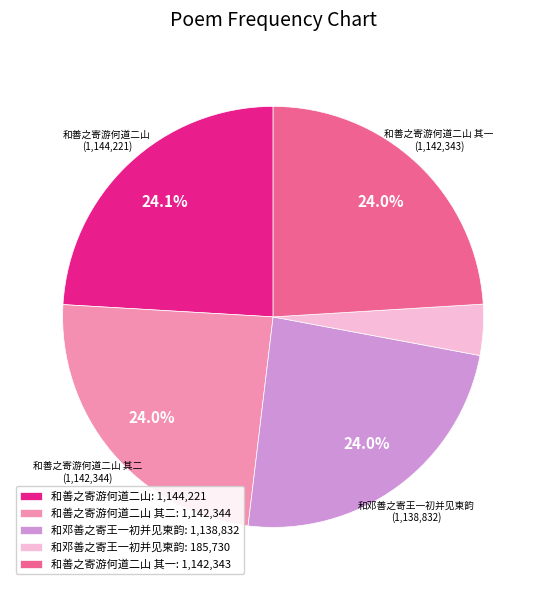

Is there a majority slice in this chart?

No